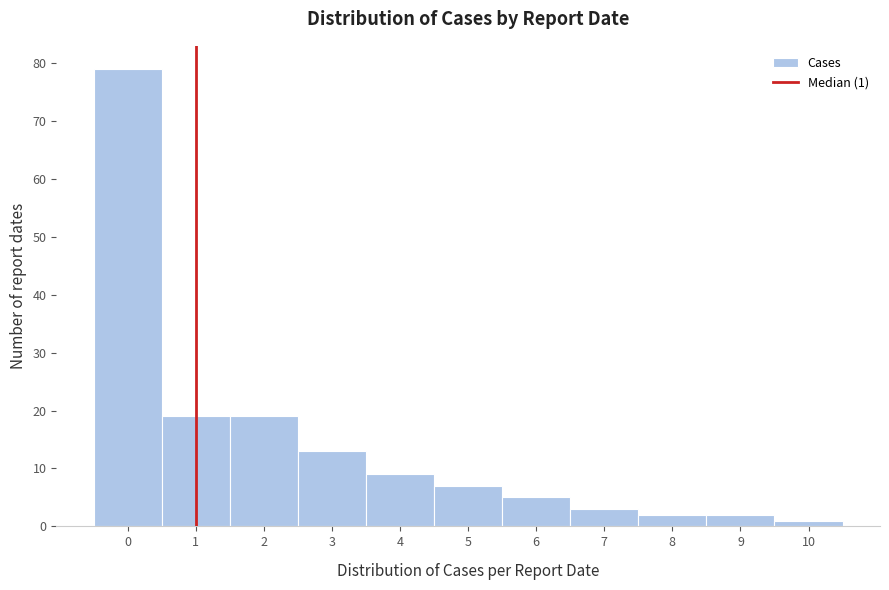

Over which range of the x-axis is the bar tallest?

-0.5 to 0.5